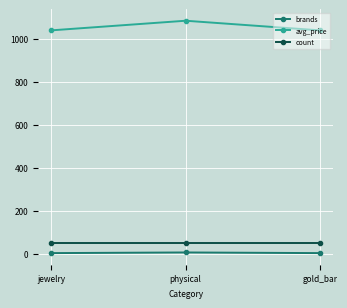

What is the sum of the brands values at physical and gold_bar?

9.0